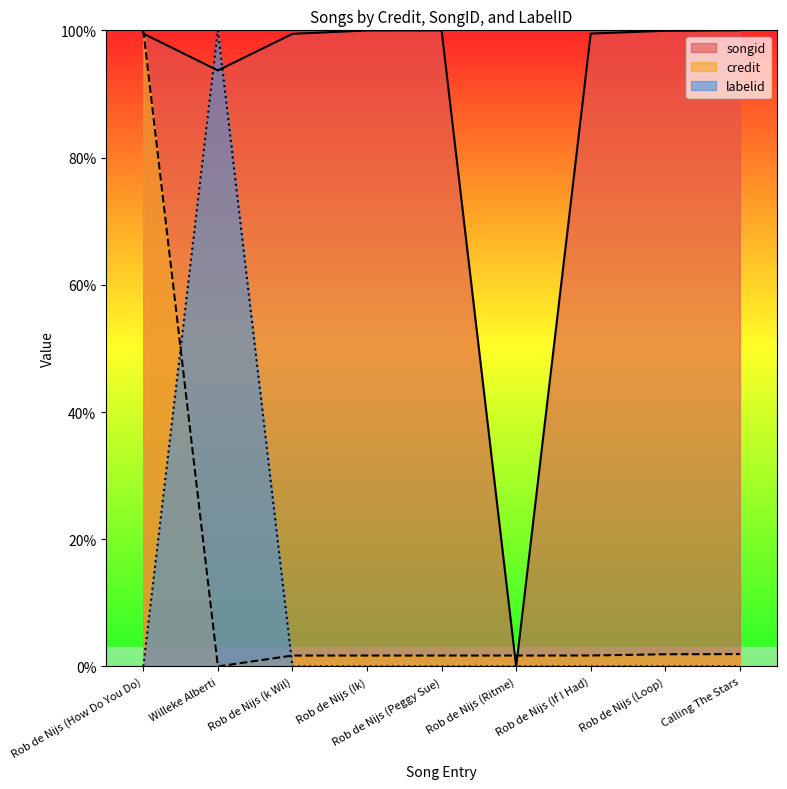

How many lines are shown in the chart?

3